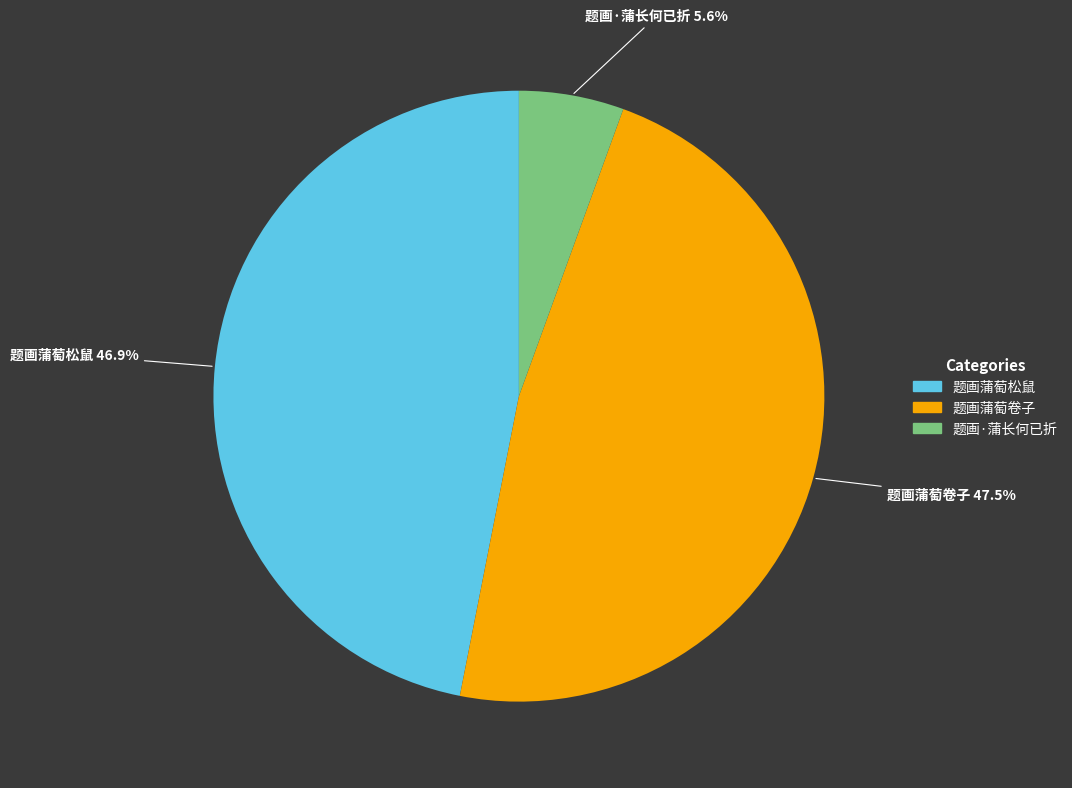

Combined, do 题画·蒲长何已折 and 题画蒲萄卷子 account for over 50%?

Yes